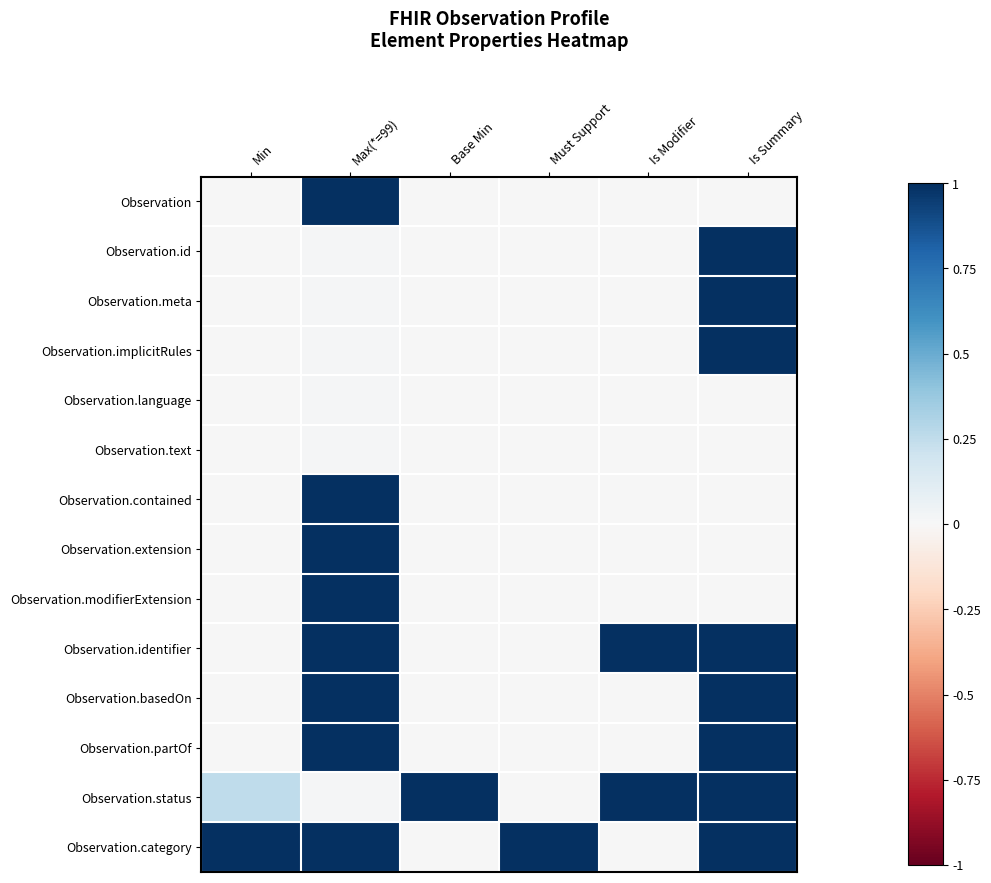

At which category is the sum across all series the highest?

Max(*=99)